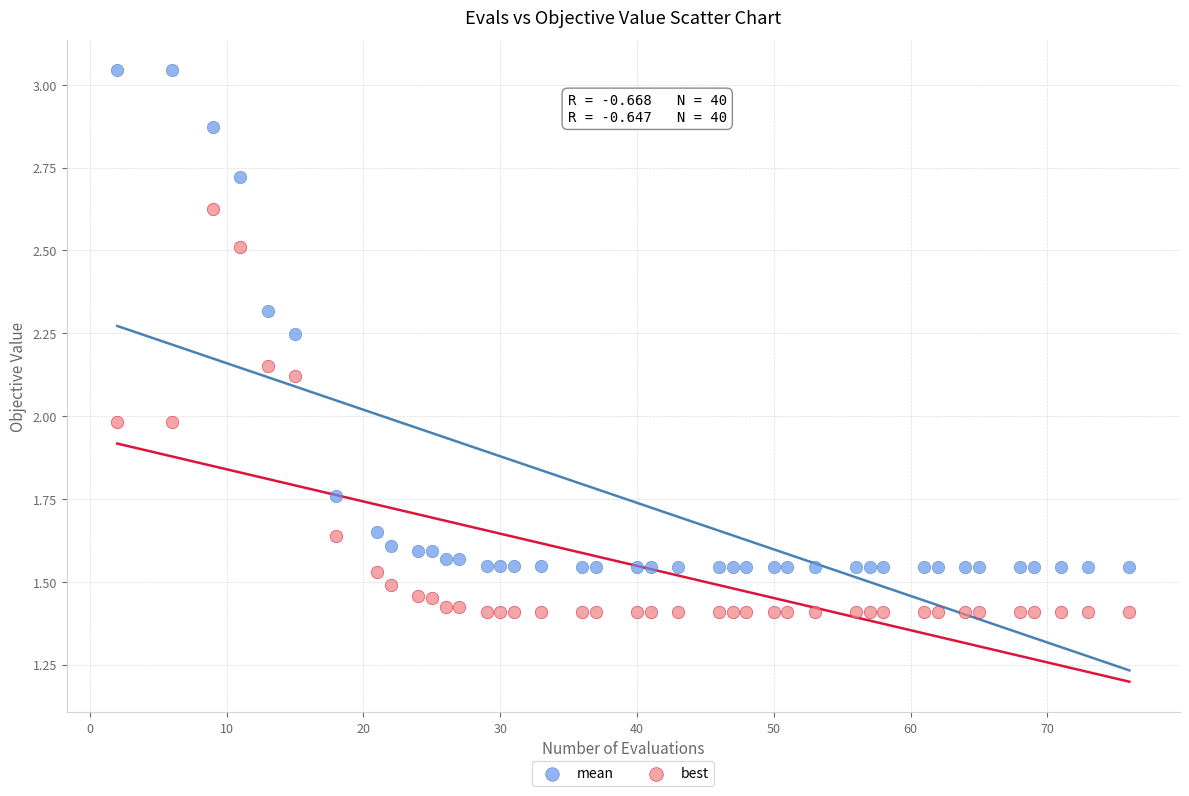

Across all data points, what is the range of X values (max minus min)?

74.0